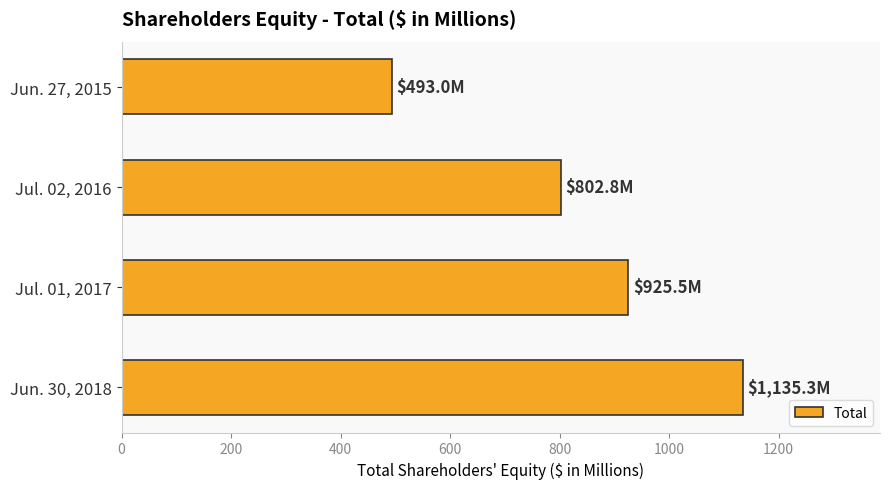

What is the difference between the maximum and second lowest values?

332.5